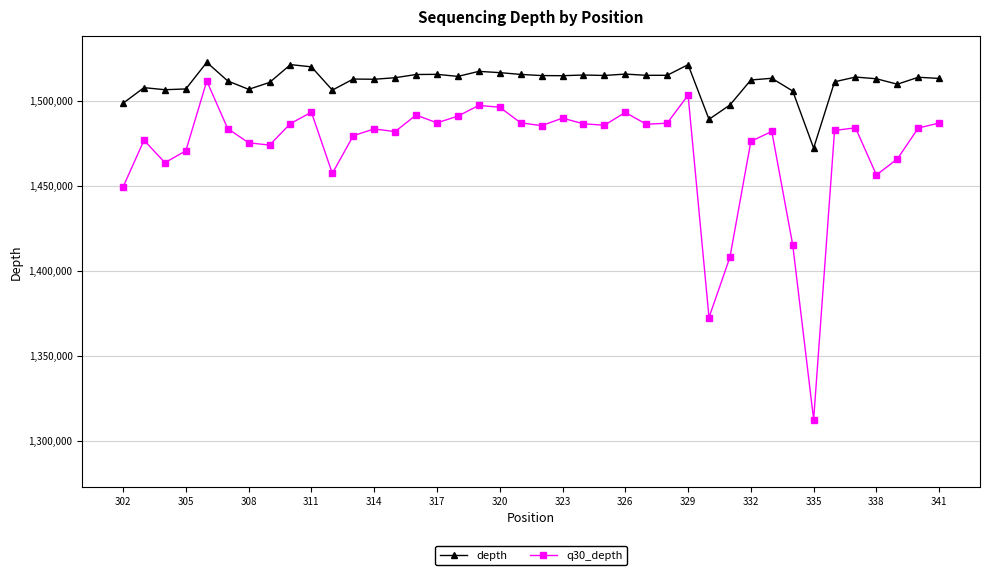

What is the minimum value for depth?

1472076